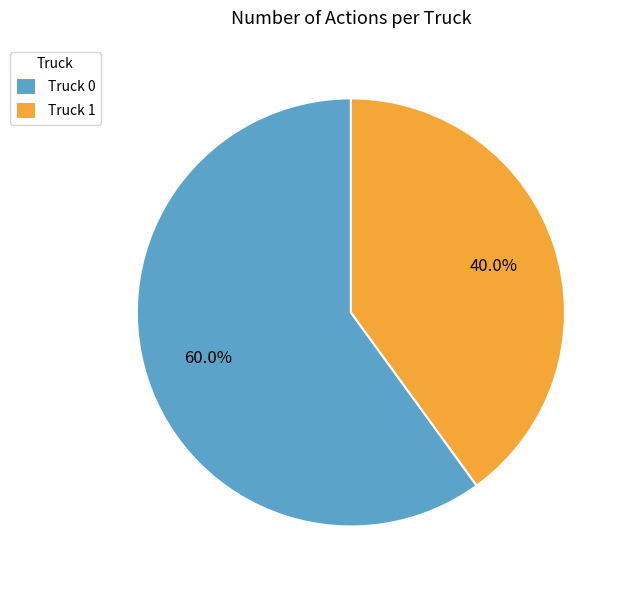

How much of the chart is everything except Truck 1?

60.0%